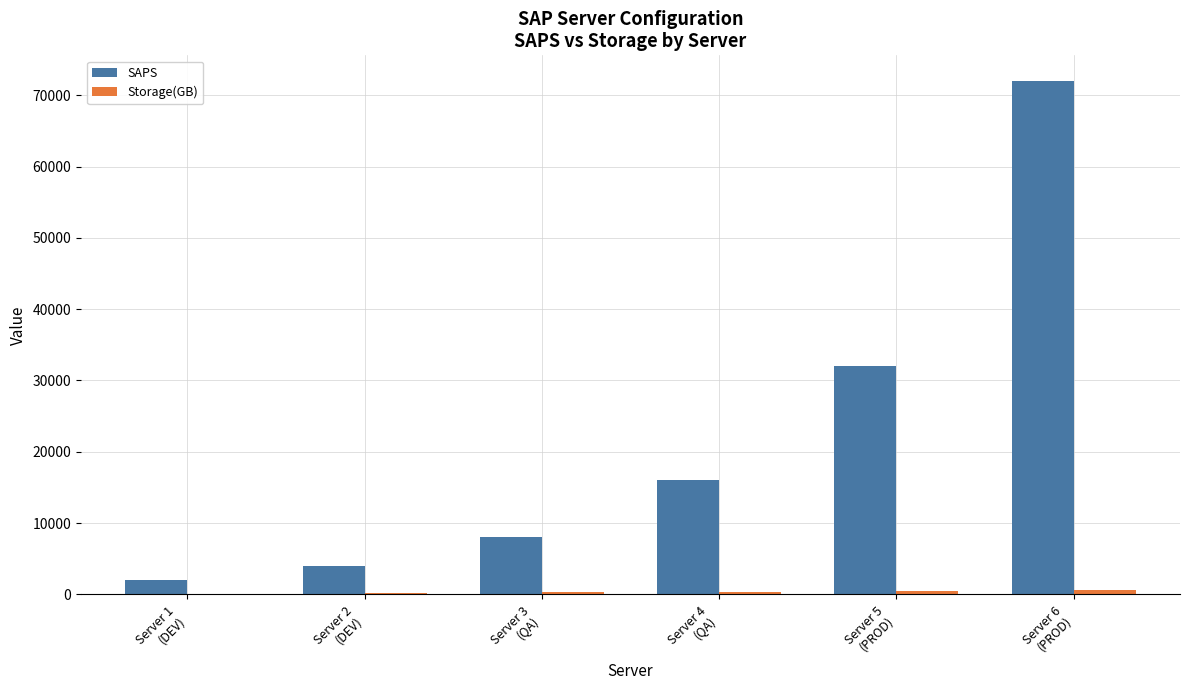

What is the greatest value displayed?

72000